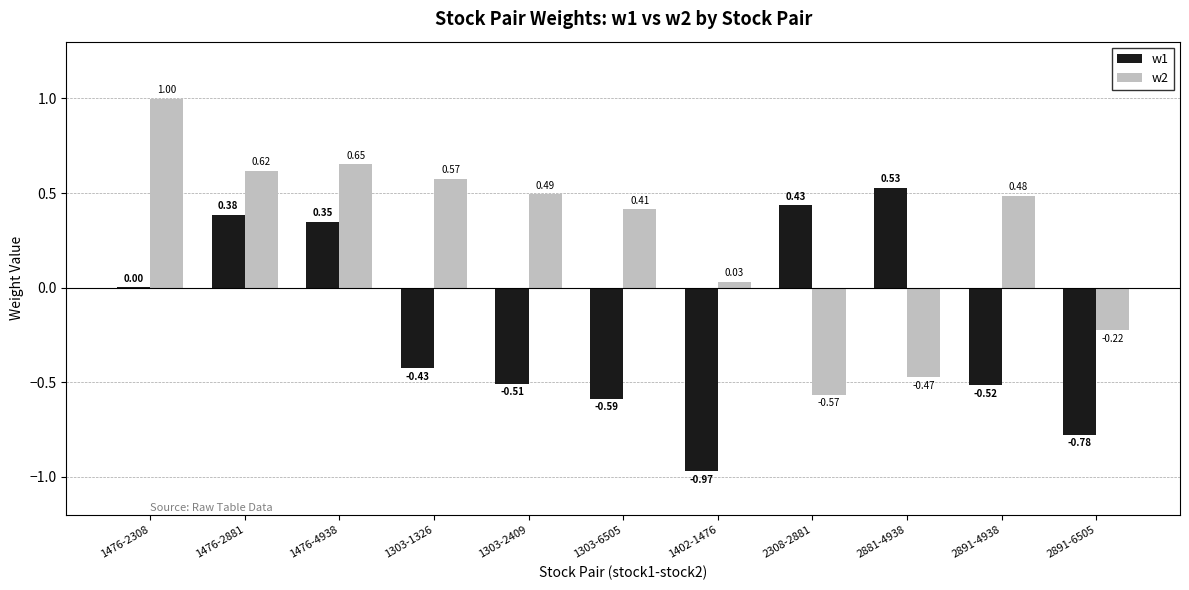

What is the sum of the w2 values at 2891-4938 and 1476-2308?

1.5